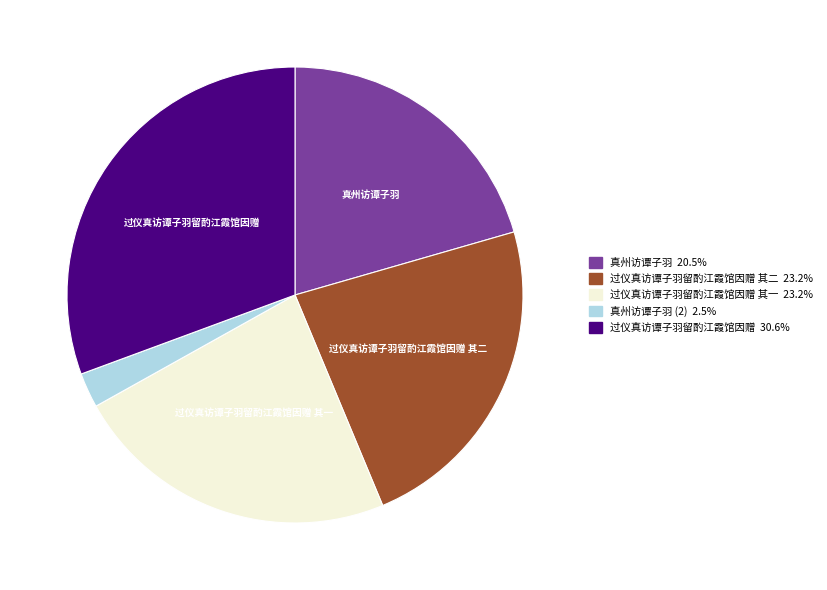

Is there any slice that represents more than half of the pie?

No